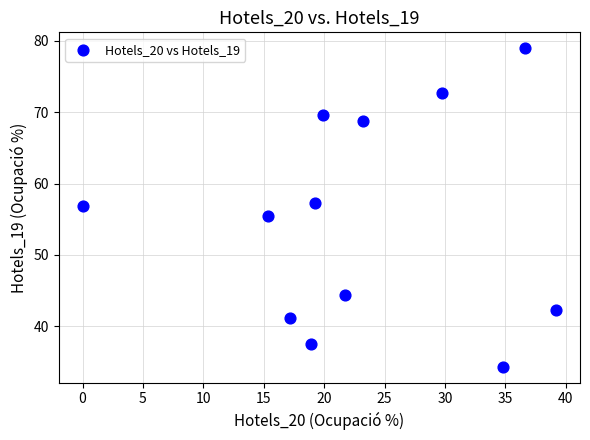

What is the range of X values (max minus min)?

39.2